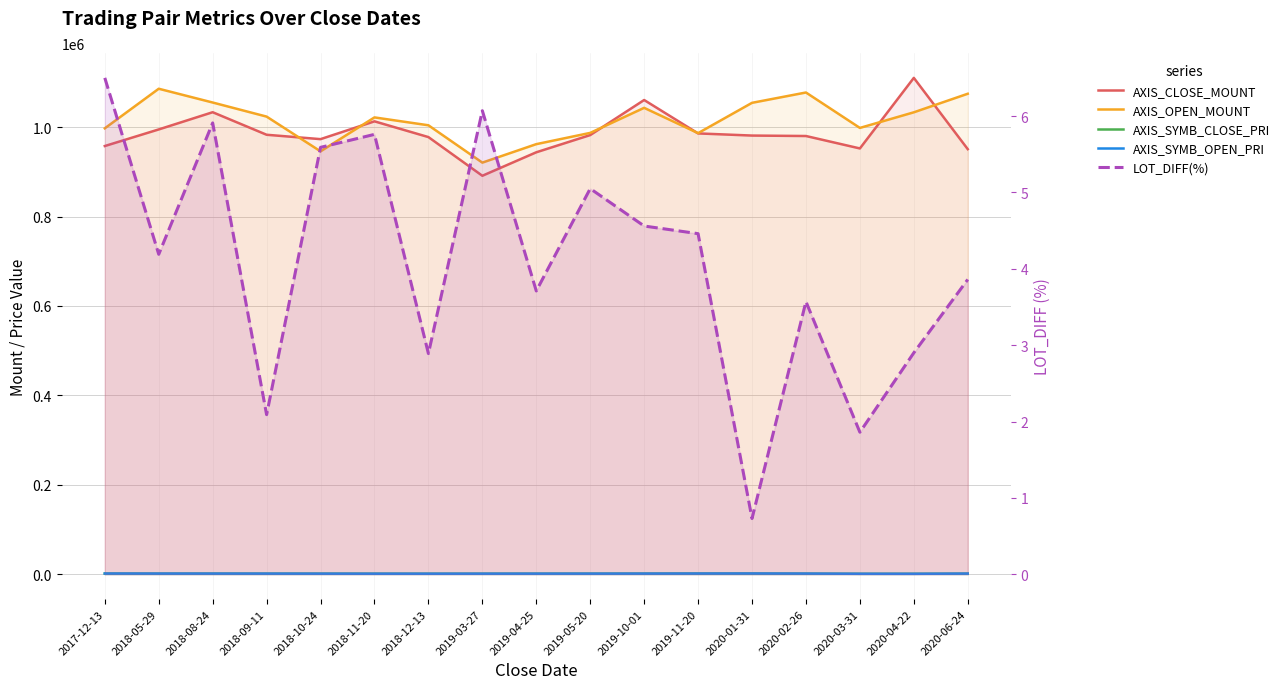

How many data points does each series have?

17